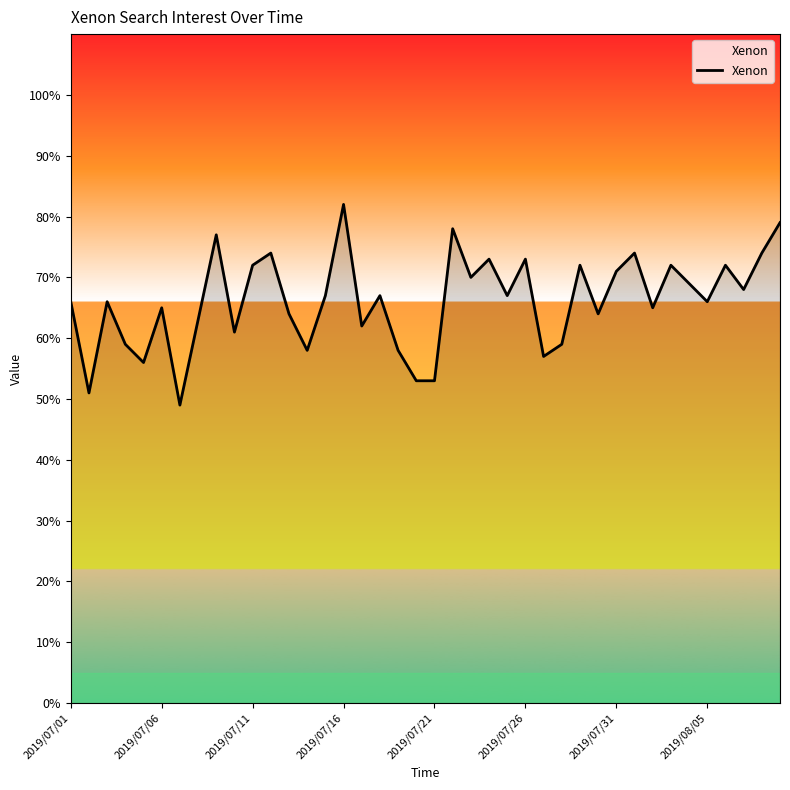

What is the smallest value displayed?

49